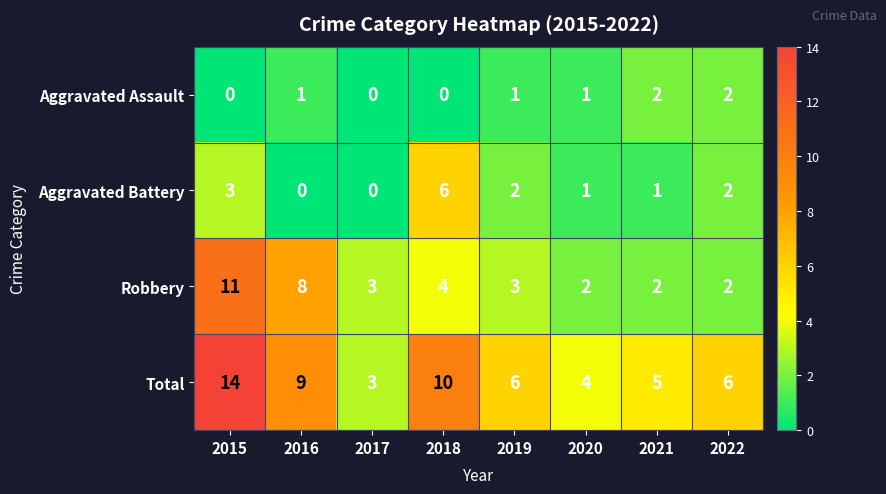

What is the greatest value displayed?

14